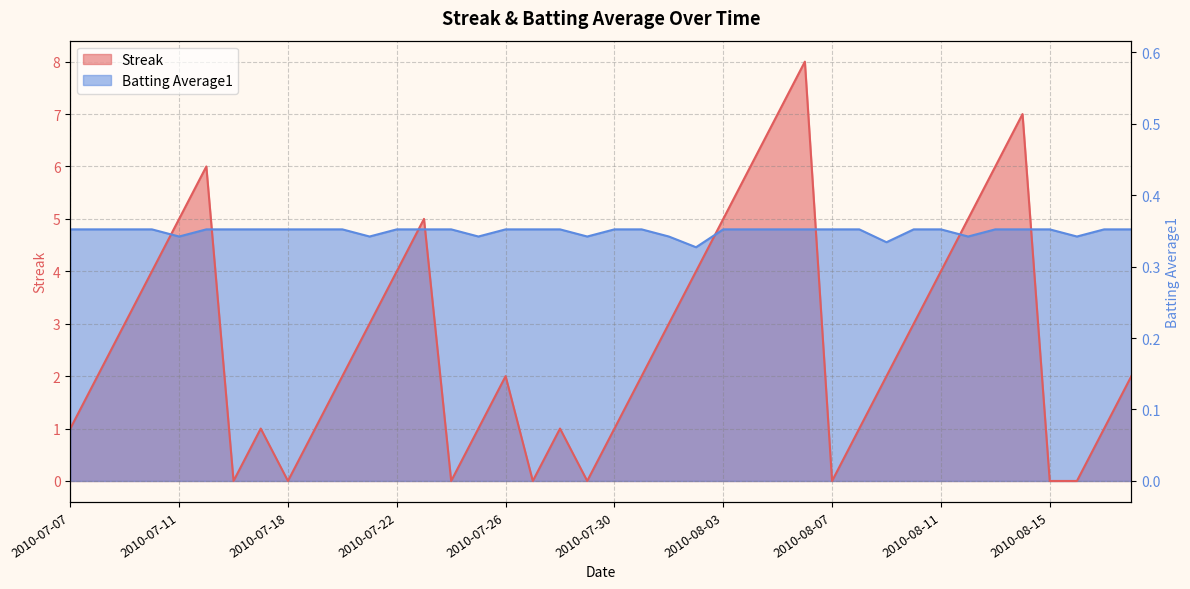

Where is Streak nearest to the value 4?

2010-07-10